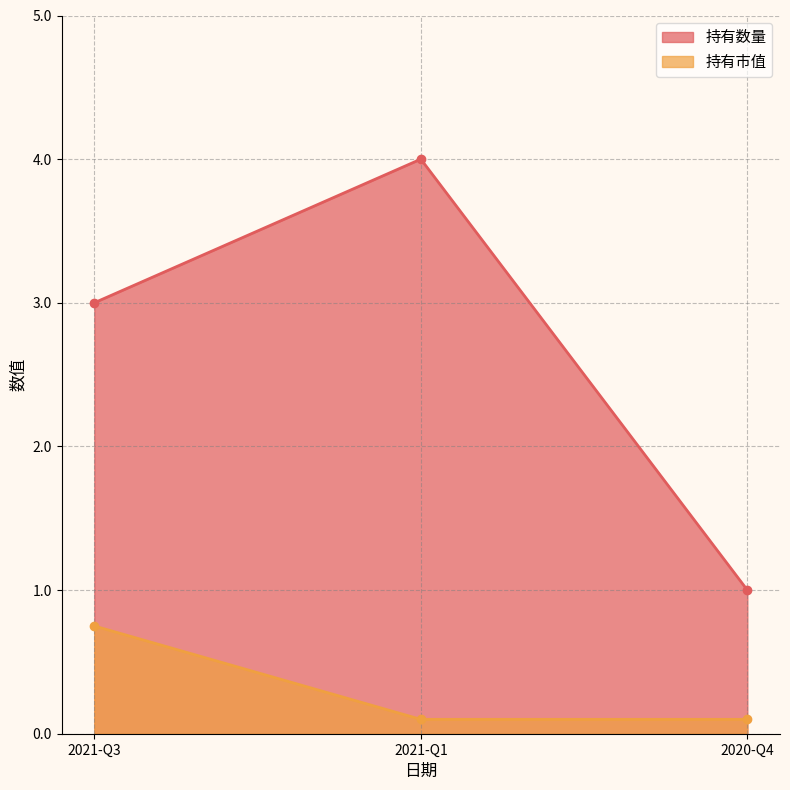

What is the sum of the 持有数量 values at 2021-Q3 and 2020-Q4?

4.0